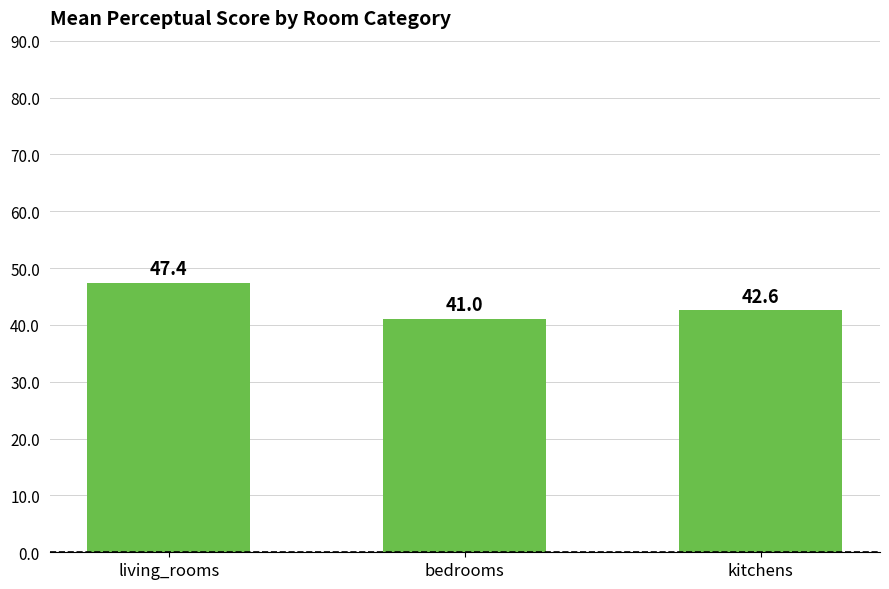

What is the difference between the maximum and minimum values?

6.4